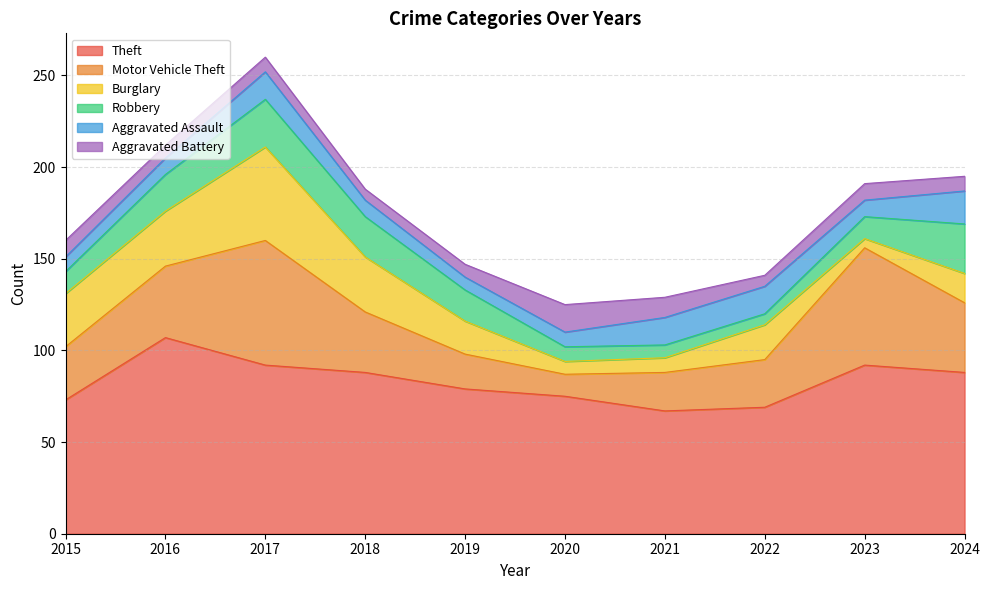

At how many categories does at least one series exceed 28?

10